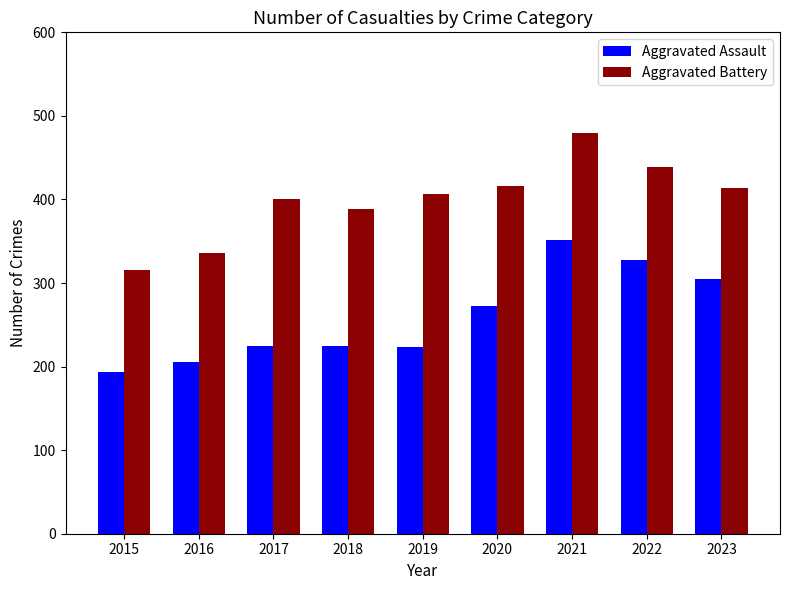

What is the value of the Aggravated Battery bar at the 9th from the left?

414